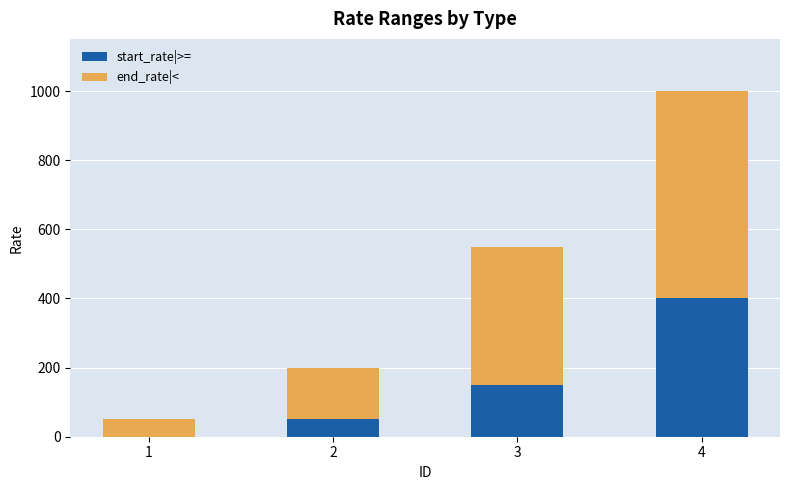

What is the maximum value for start_rate|>=?

400